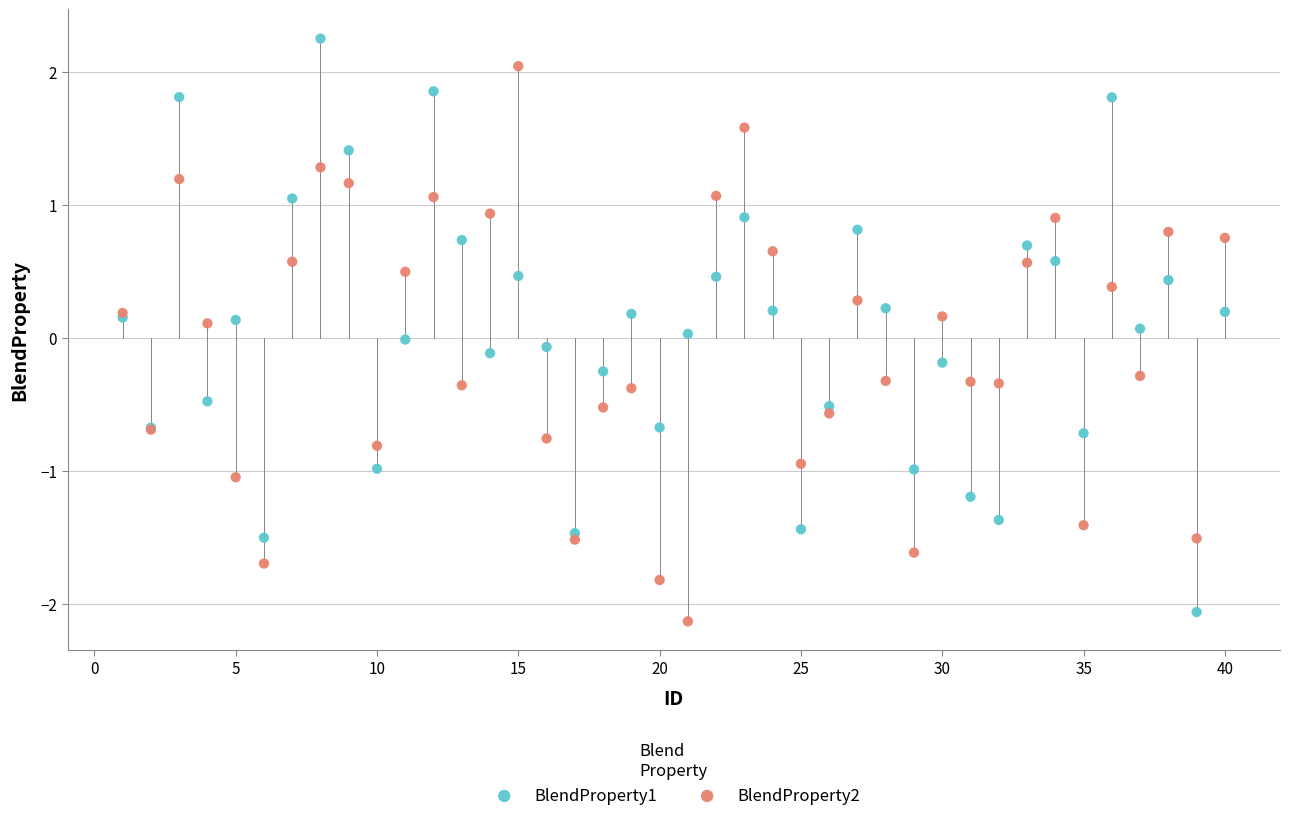

Which series contains the lowest Y value?

BlendProperty2